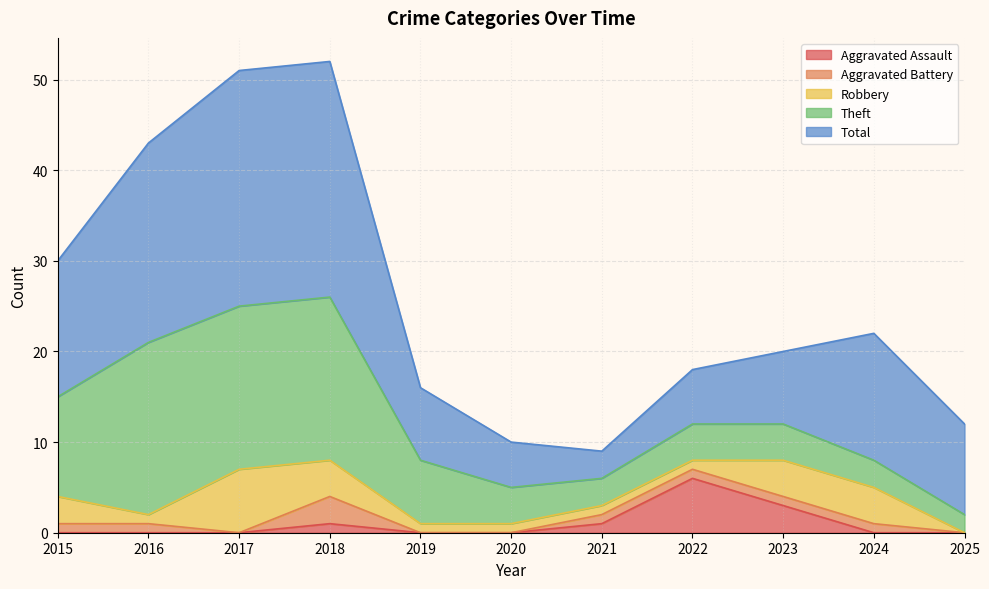

Reading left to right, transcribe all the data shown in this chart.

Aggravated Assault: 2015=0	2016=0	2017=0	2018=1	2019=0	2020=0	2021=1	2022=6	2023=3	2024=0	2025=0
Aggravated Battery: 2015=1	2016=1	2017=0	2018=3	2019=0	2020=0	2021=1	2022=1	2023=1	2024=1	2025=0
Robbery: 2015=3	2016=1	2017=7	2018=4	2019=1	2020=1	2021=1	2022=1	2023=4	2024=4	2025=0
Theft: 2015=11	2016=19	2017=18	2018=18	2019=7	2020=4	2021=3	2022=4	2023=4	2024=3	2025=2
Total: 2015=15	2016=22	2017=26	2018=26	2019=8	2020=5	2021=3	2022=6	2023=8	2024=14	2025=10